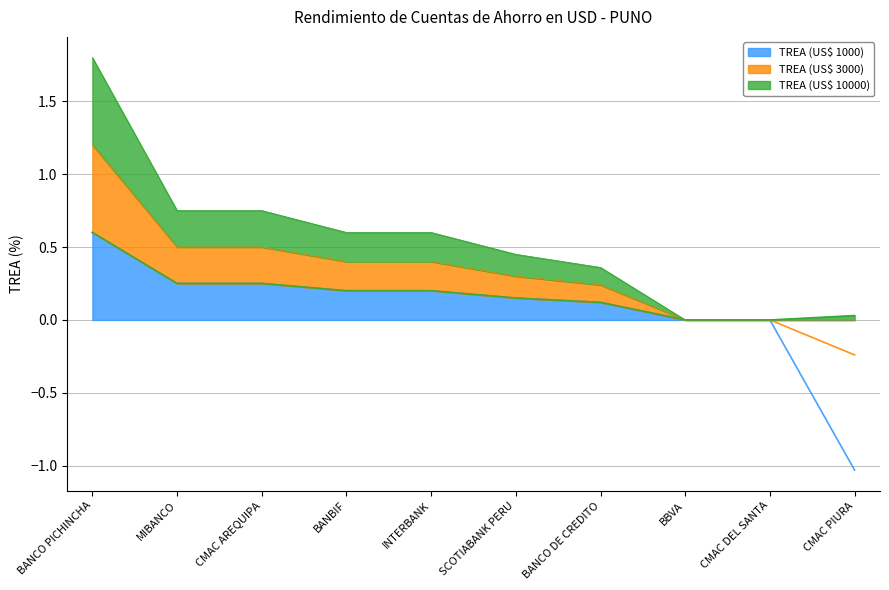

The TREA (US$ 10000) series shows -0.3 at BBVA. True or false?

False